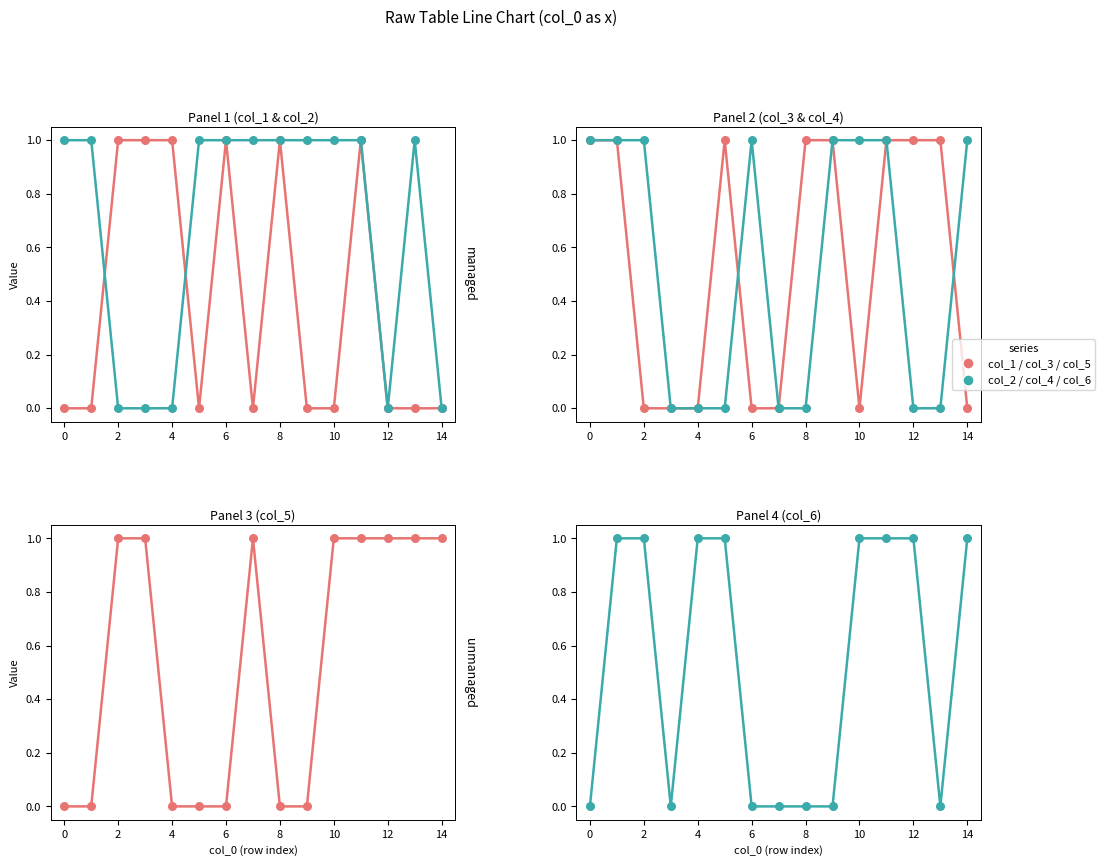

At which category is the sum across all series the highest?

11